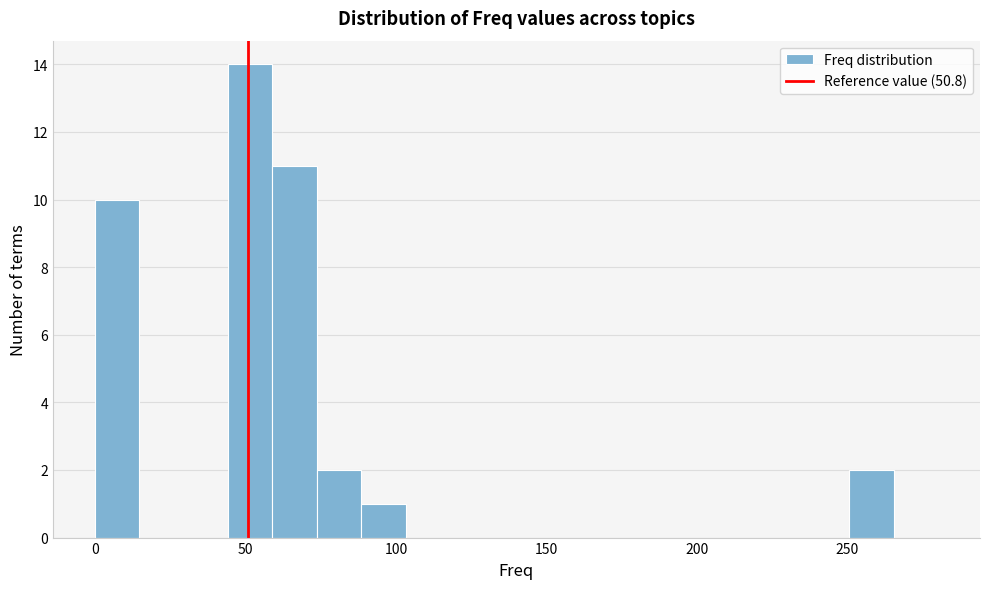

Read against the x-axis, roughly where is the centre of the tallest bar?

50